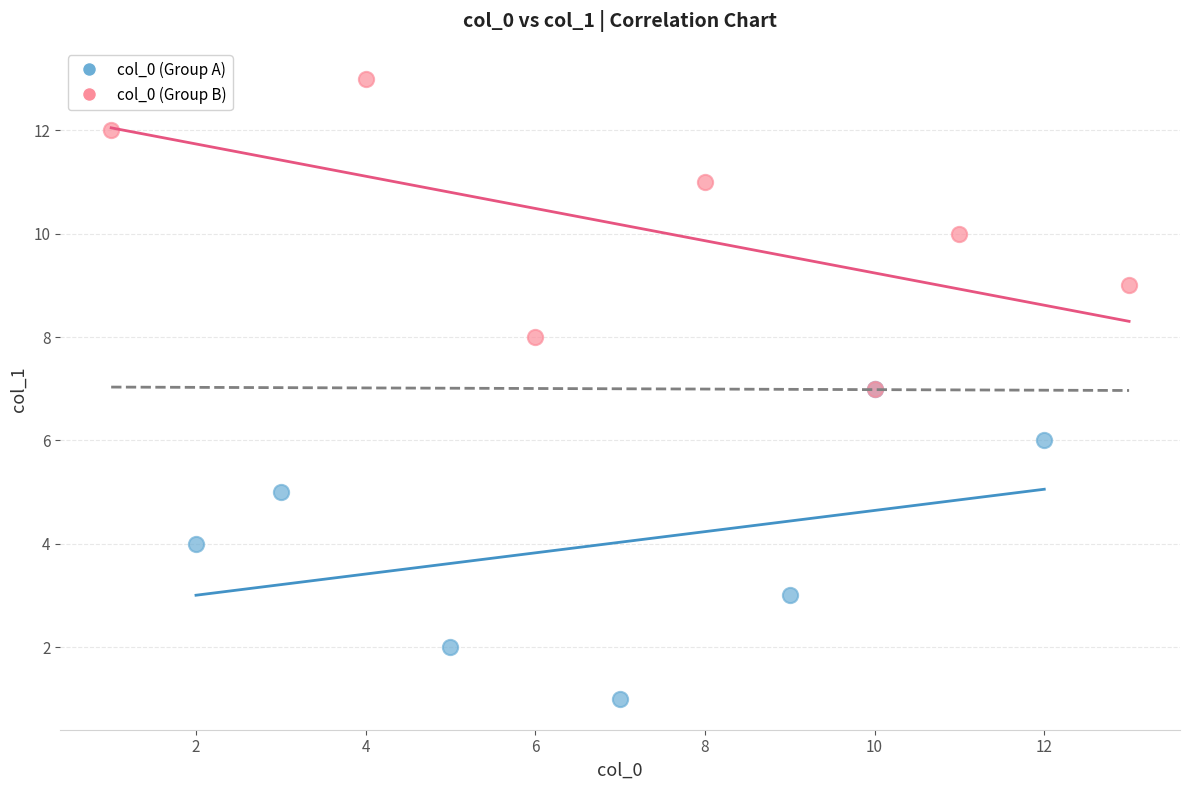

Which series contains the lowest Y value?

col_0 (Group A)